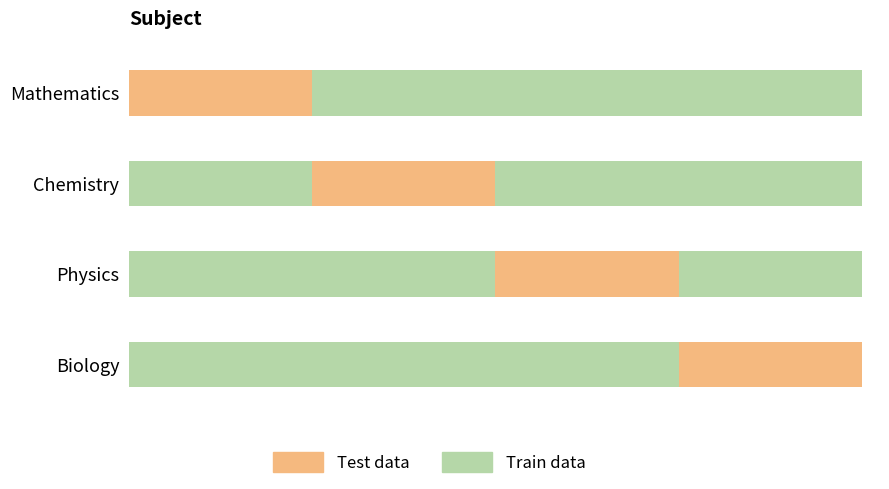

What is the maximum value for Train data?

3